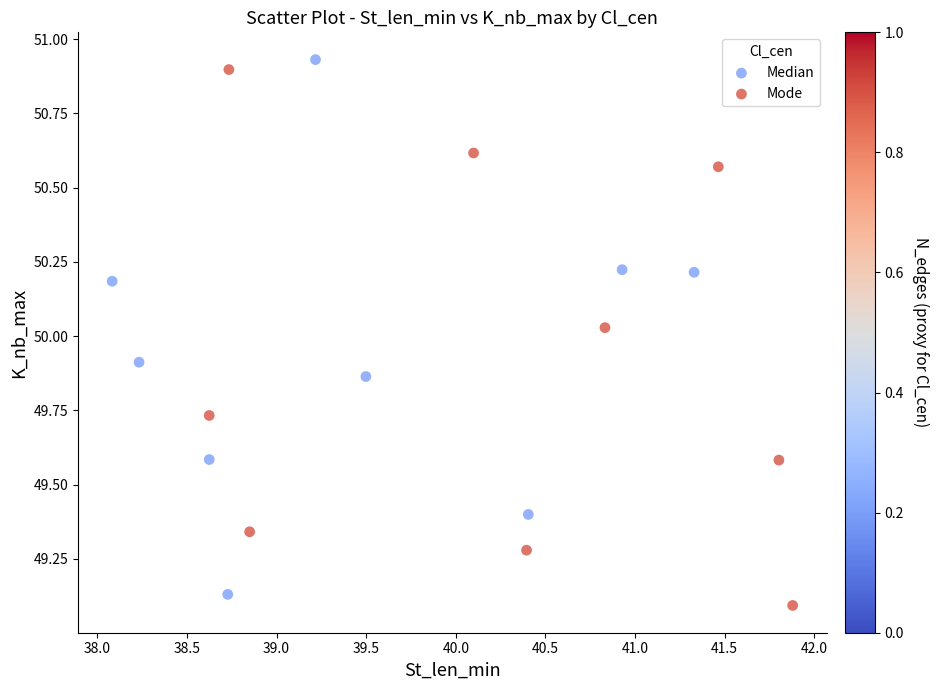

Which series reaches the maximum Y coordinate?

Median